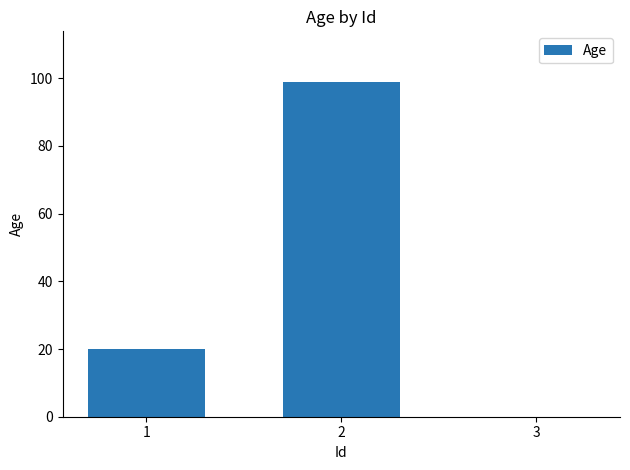

Between 3 and 2, which is larger?

2